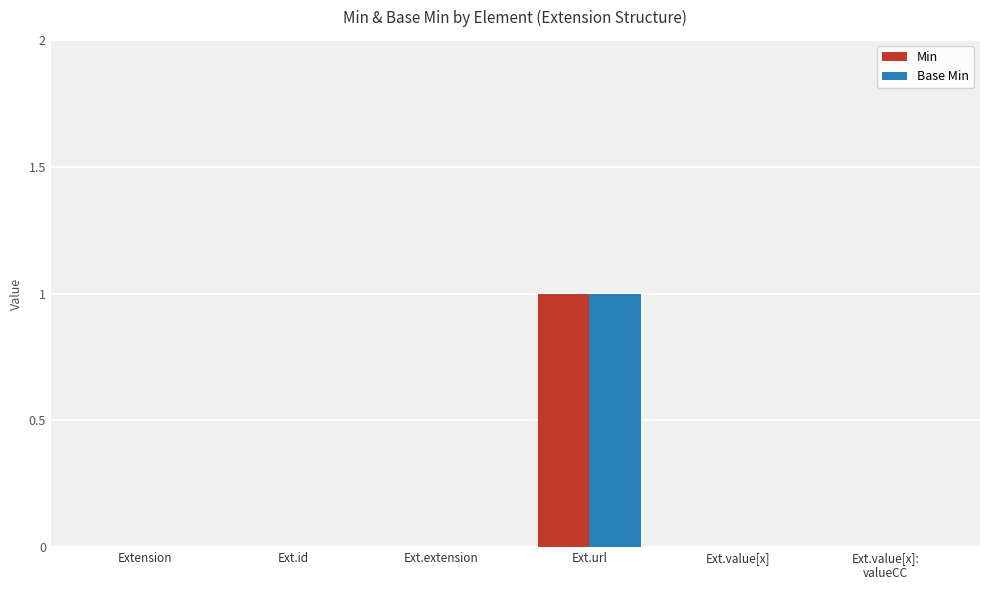

How many bars are there in each group?

2